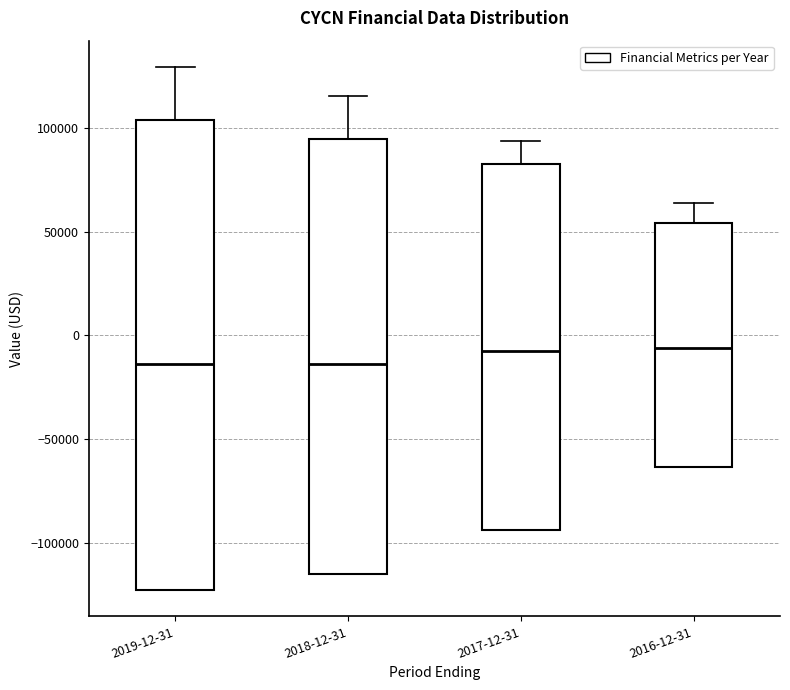

Which box is the tallest, from its lower edge to its upper edge?

2019-12-31